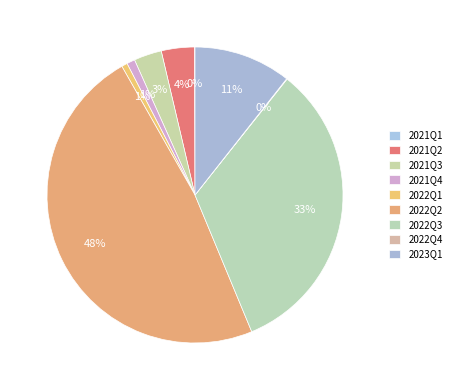

Is 2021Q4 the majority of the pie?

No